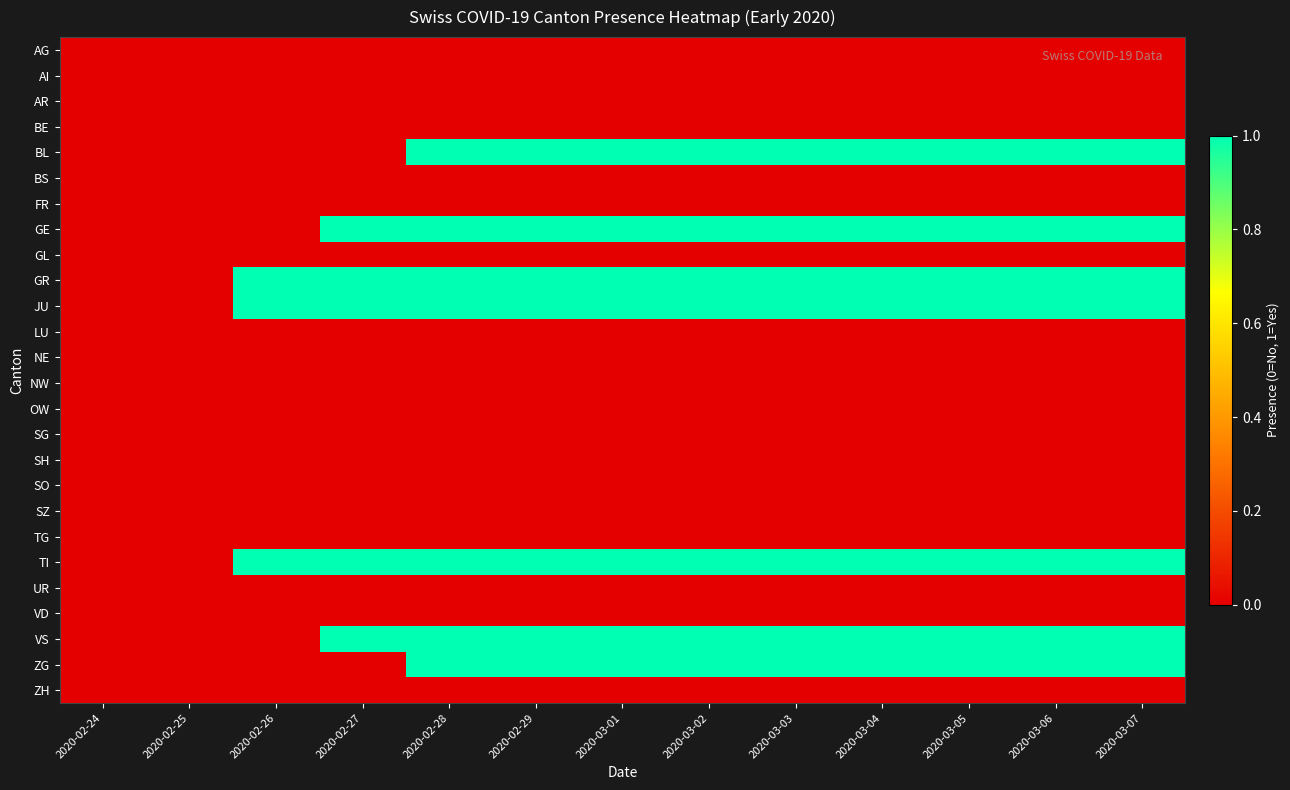

Which category has the lowest value across all series?

2020-02-24